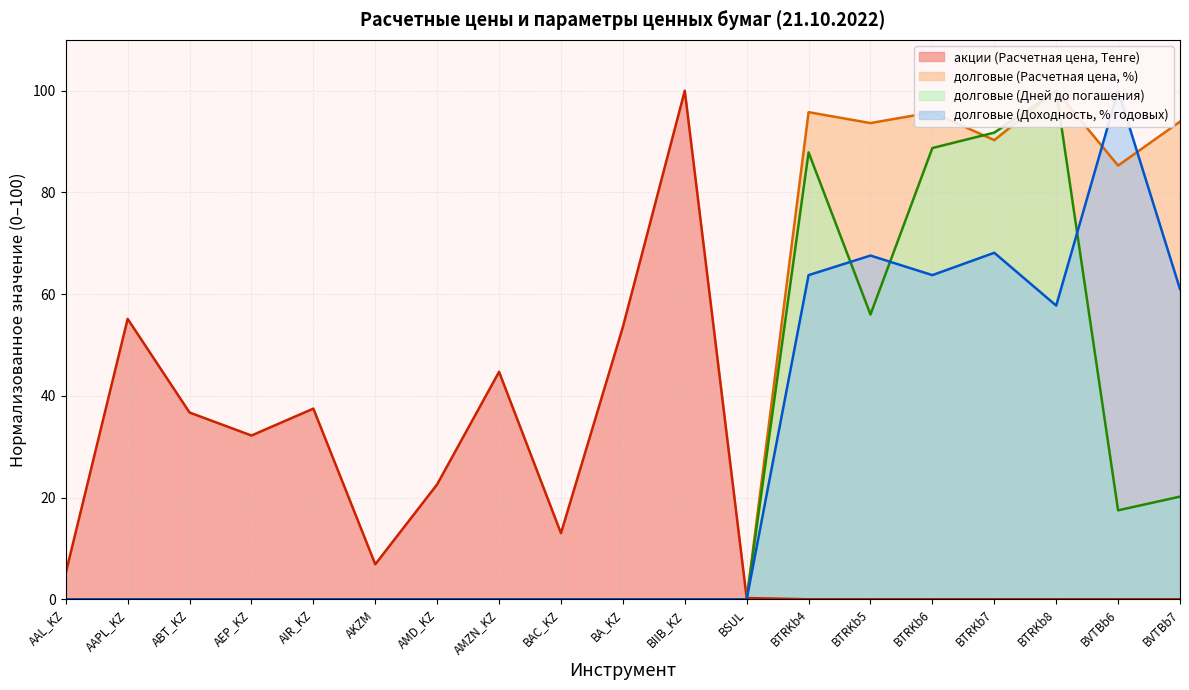

Is the value of долговые (Доходность, % годовых) at BTRKb4 greater than the value of долговые (Дней до погашения) at AKZM?

Yes